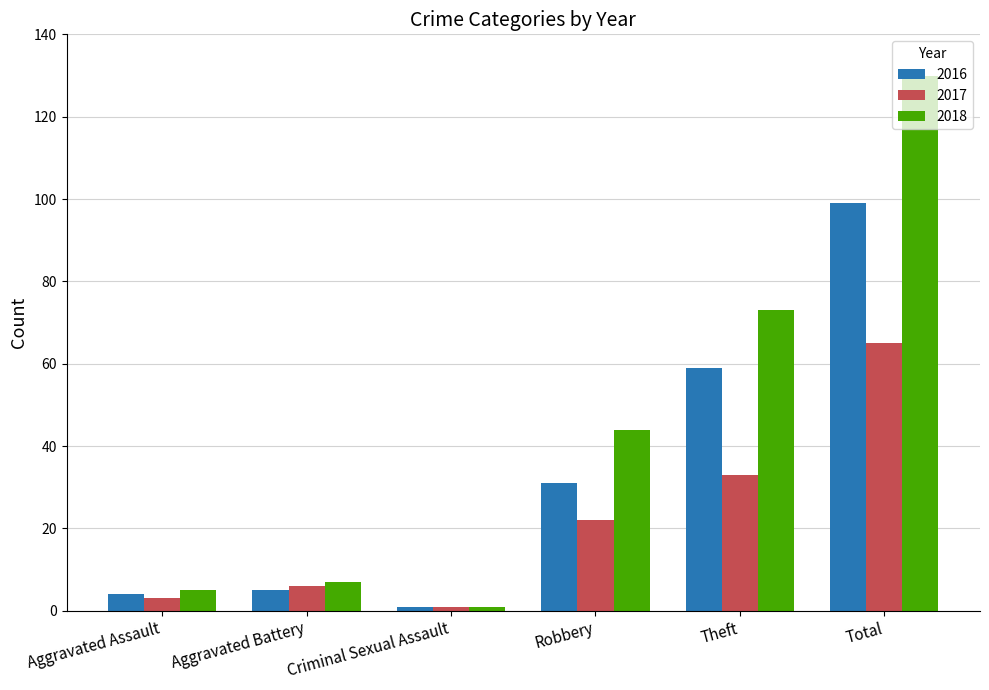

List the series in order of their overall mean, highest first.

2018, 2016, 2017